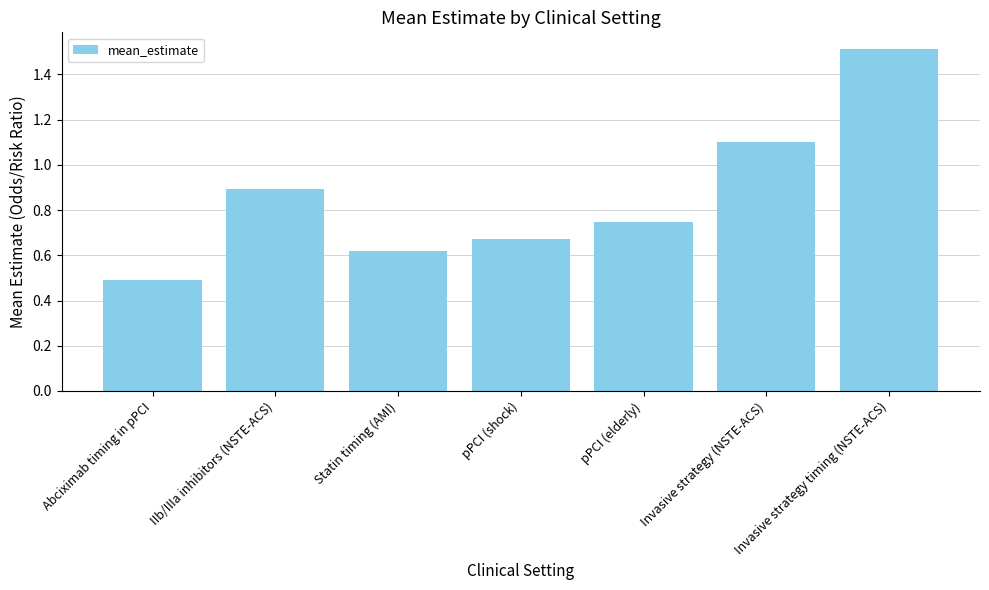

Which category has the lowest value across all series?

Abciximab timing in pPCI